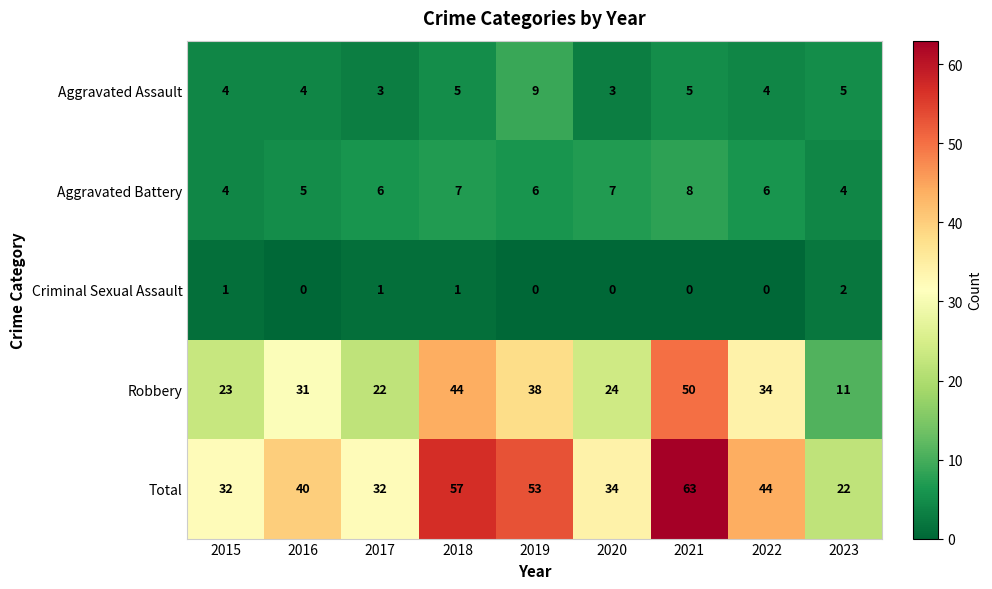

The value of Aggravated Battery at 2015 is 2. True or false?

False